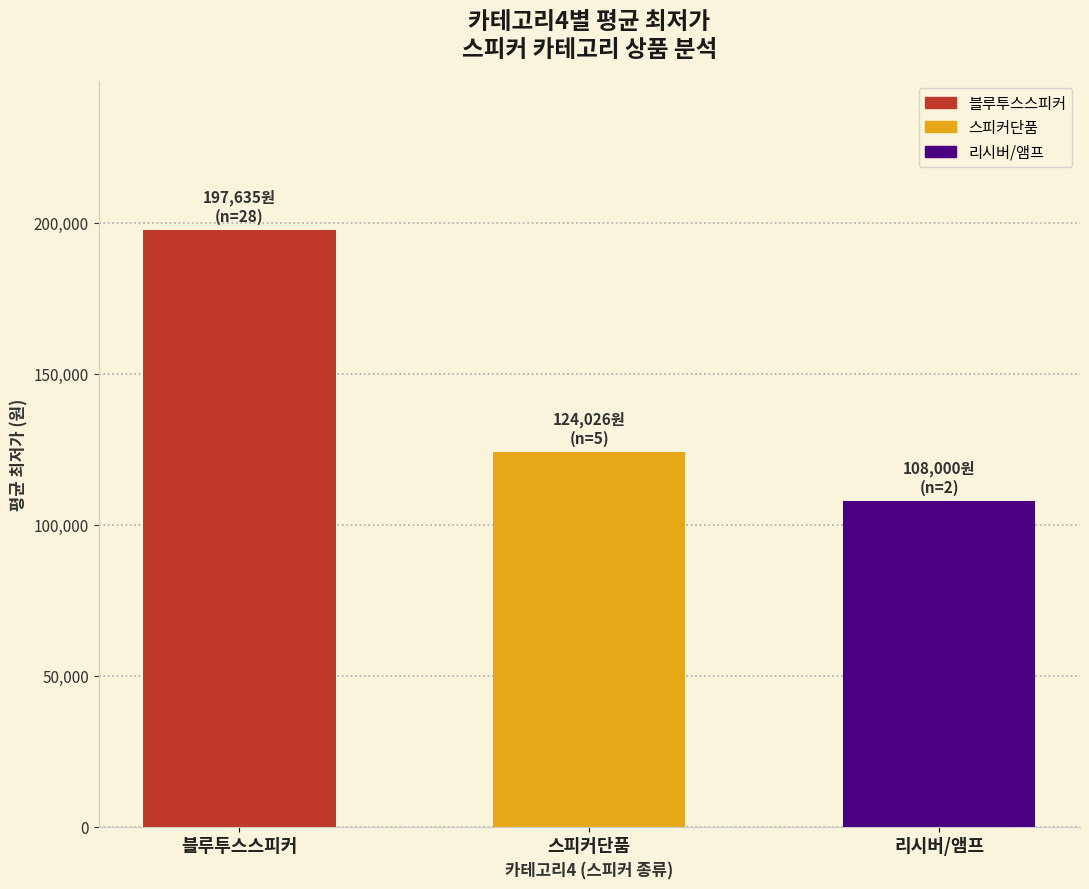

The value at 블루투스스피커 is 197635. True or false?

True